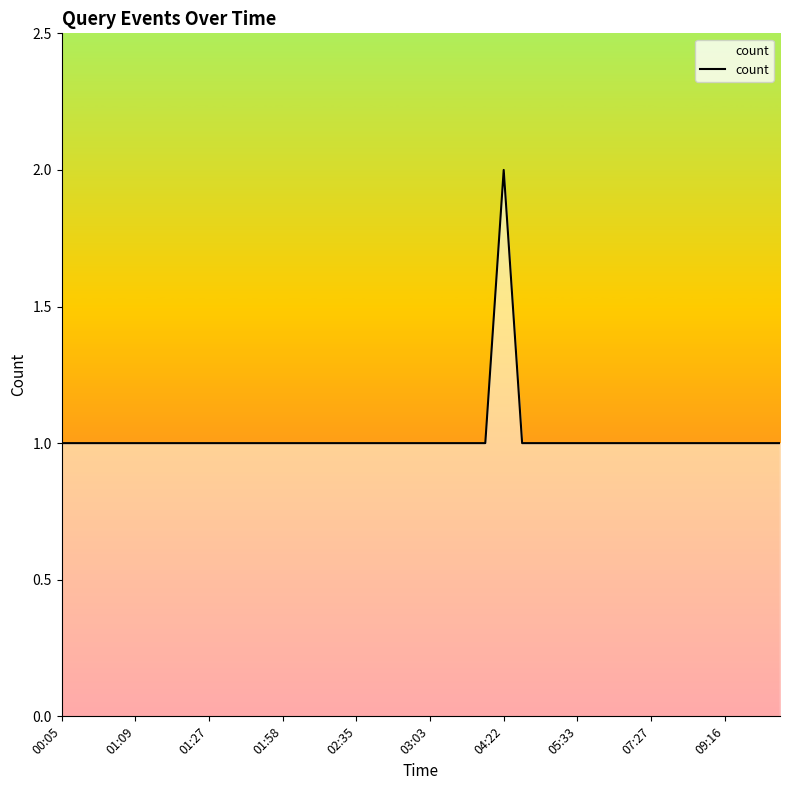

How many lines are shown in the chart?

1